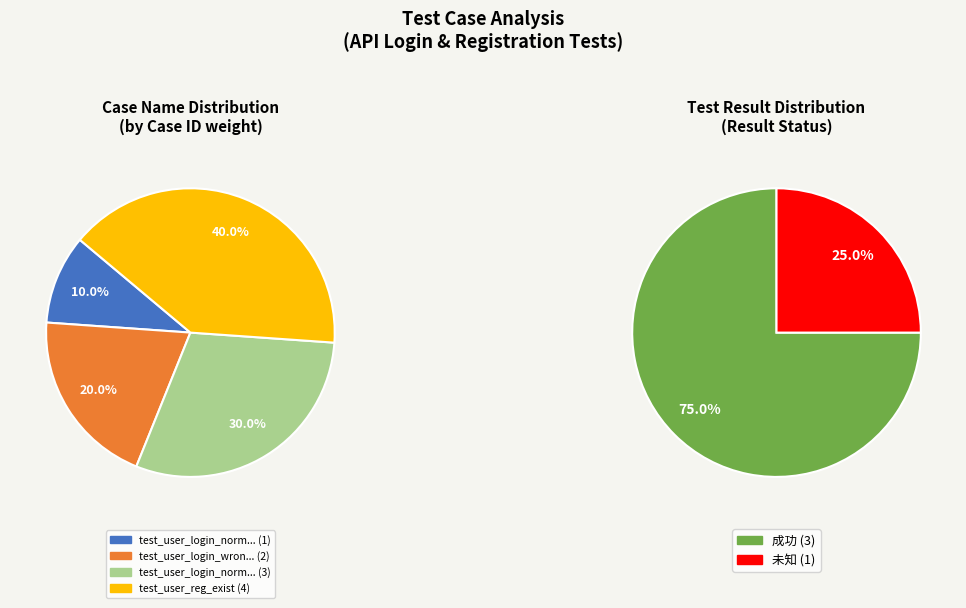

What percentage is the test_user_login_normal01正确 slice, to the nearest percent?

10%